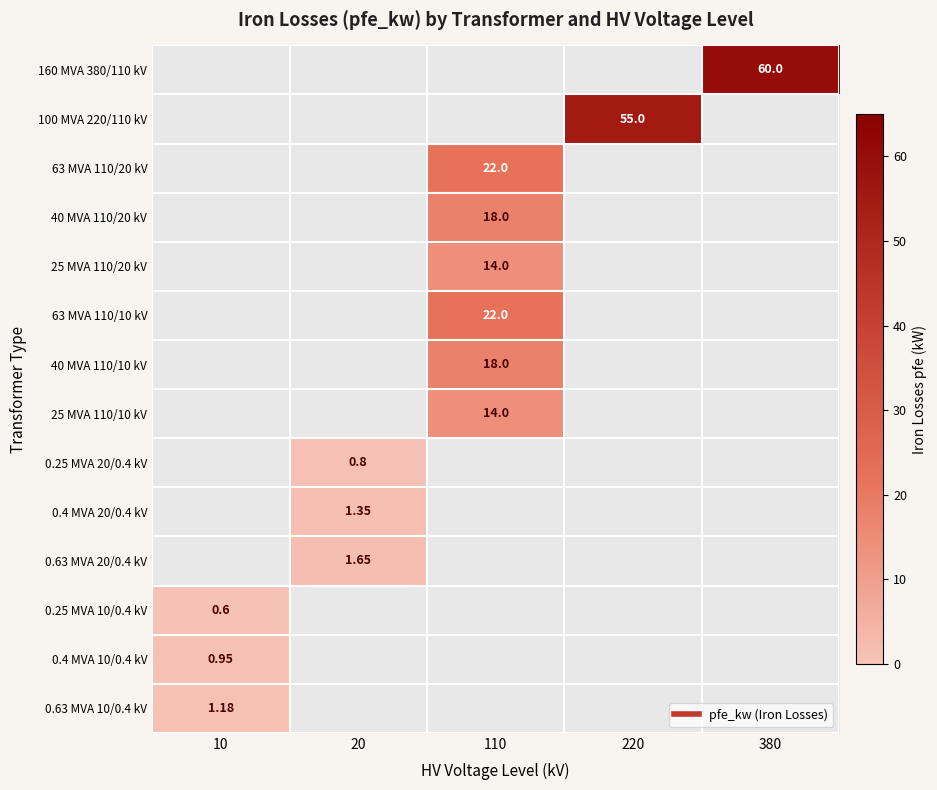

What is the difference between the maximum and minimum values in the 0.25 MVA 10/0.4 kV series?

0.6